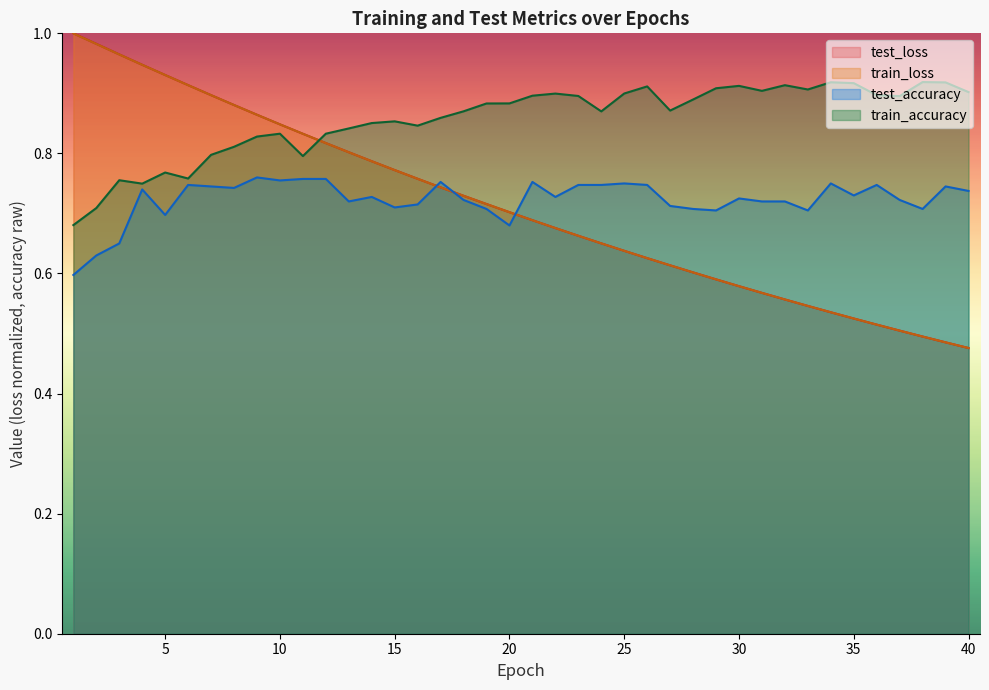

Where is train_loss nearest to the value 0?

40